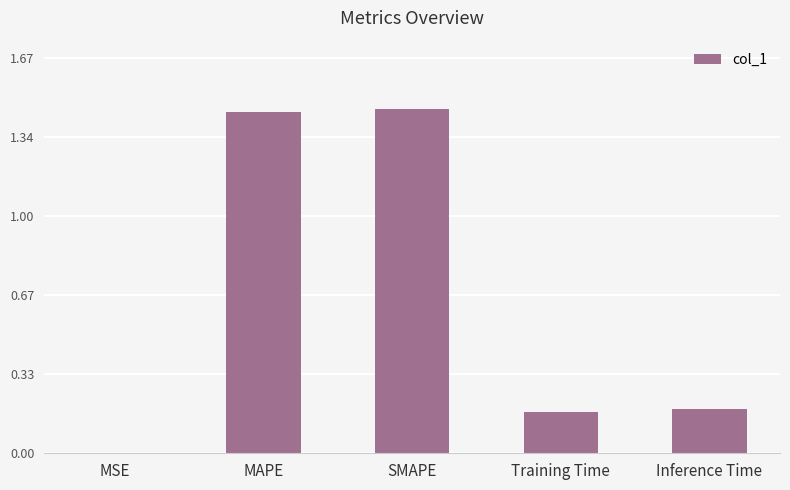

Is it true that the value at SMAPE is 2.0?

False